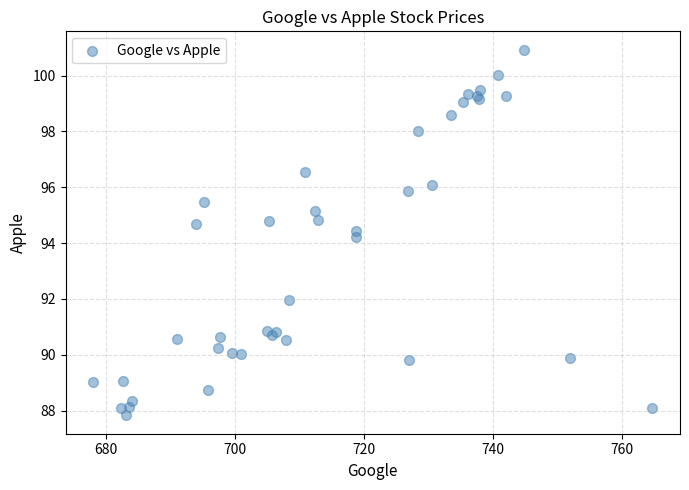

What Y value in the scatter plot is closest to 94?

94.2